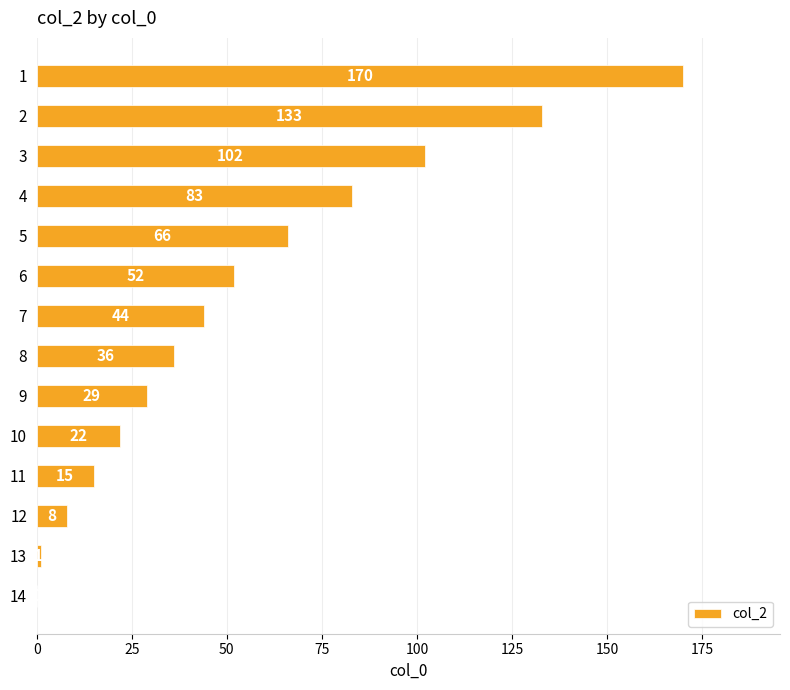

Is it true that the value at 5 is 37?

False